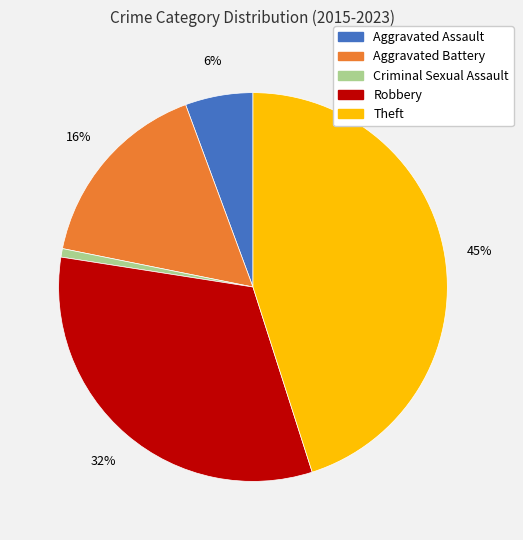

To the nearest percent, what is the combined percentage of Theft and Criminal Sexual Assault?

46%